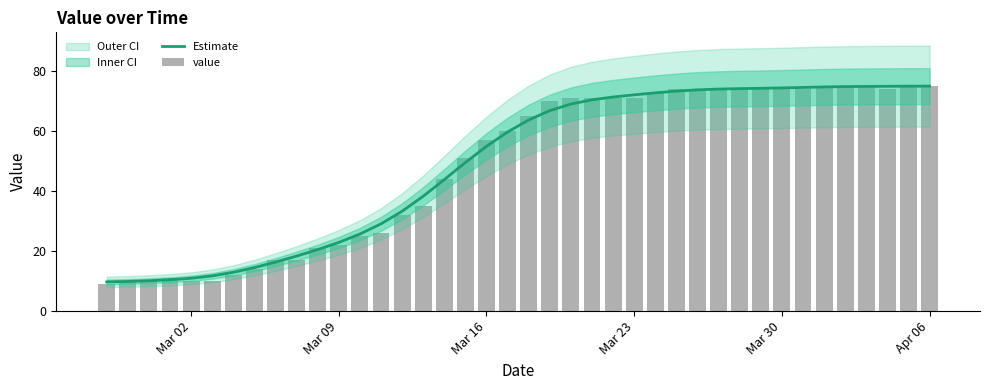

What is the maximum value for Estimate?

74.8